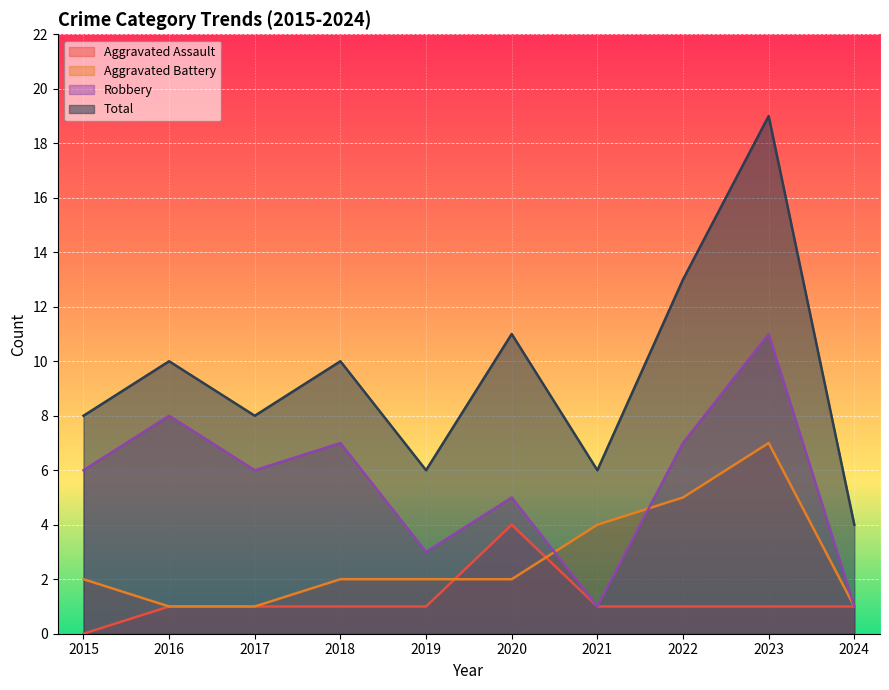

Reading left to right, what are all the values shown in this chart?

Aggravated Assault: 0	1	1	1	1	4	1	1	1	1
Aggravated Battery: 2	1	1	2	2	2	4	5	7	1
Robbery: 6	8	6	7	3	5	1	7	11	1
Total: 8	10	8	10	6	11	6	13	19	4